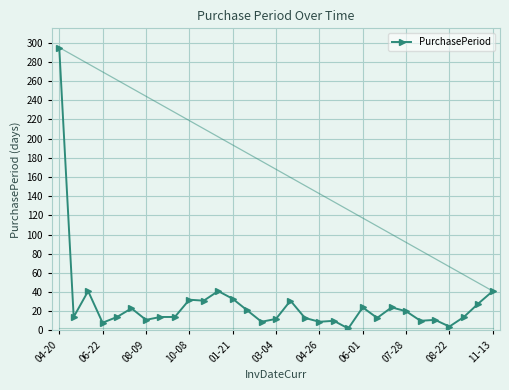

True or false: there are more than 0 points higher than both neighbors.

True